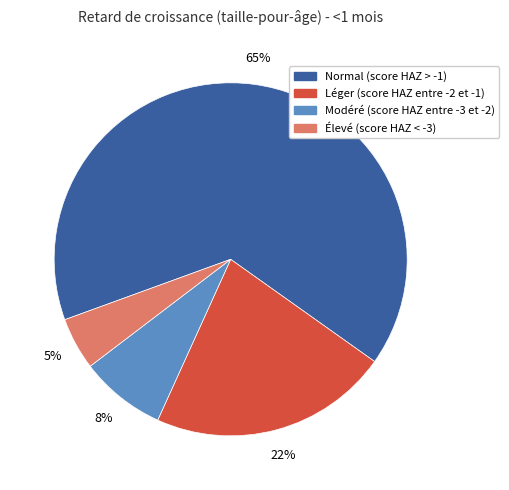

Is it true that Léger (score HAZ entre -2 et -1) is 22% of the pie?

True